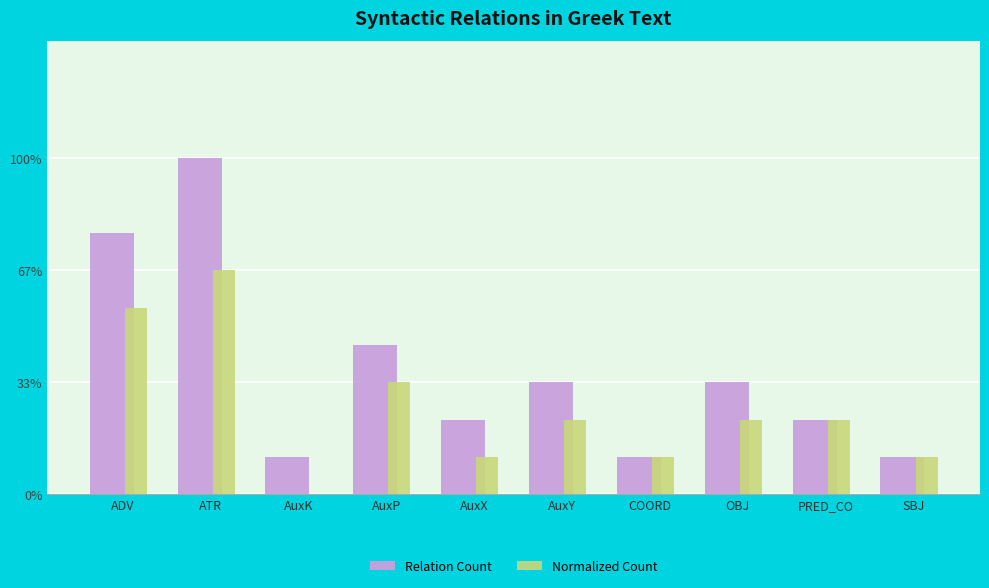

Is it true that Relation Count equals 4 at AuxP?

True